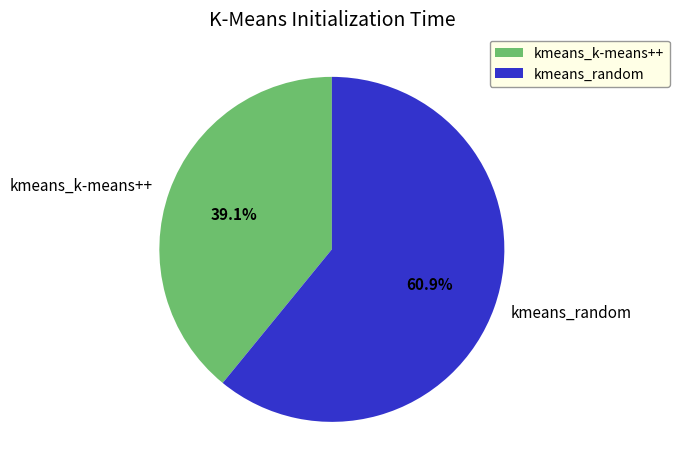

To the nearest percent, what is the average slice percentage?

50%